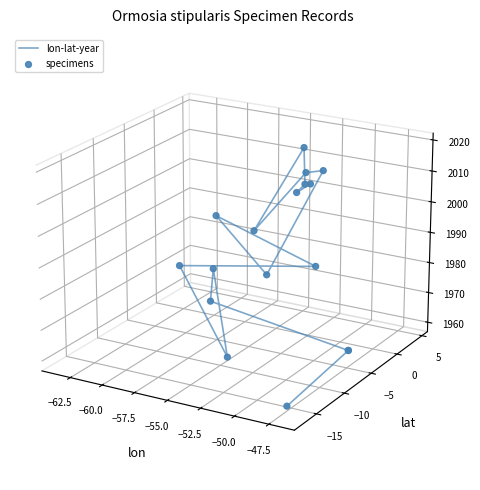

Which series has the largest total across all categories?

lon-lat-year